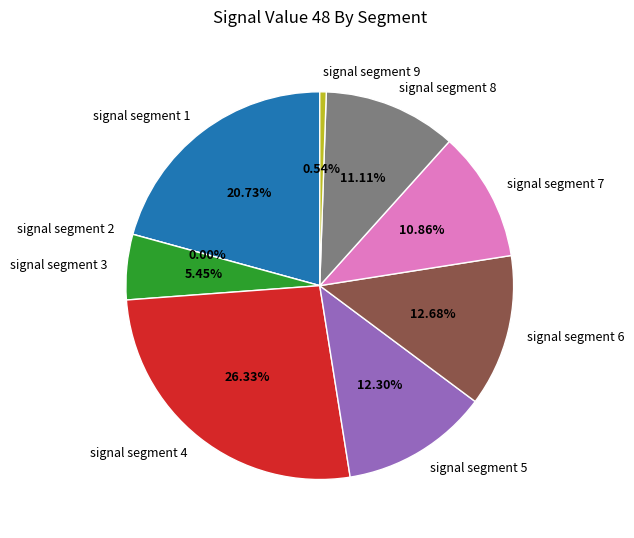

How many segments does this pie chart have?

8